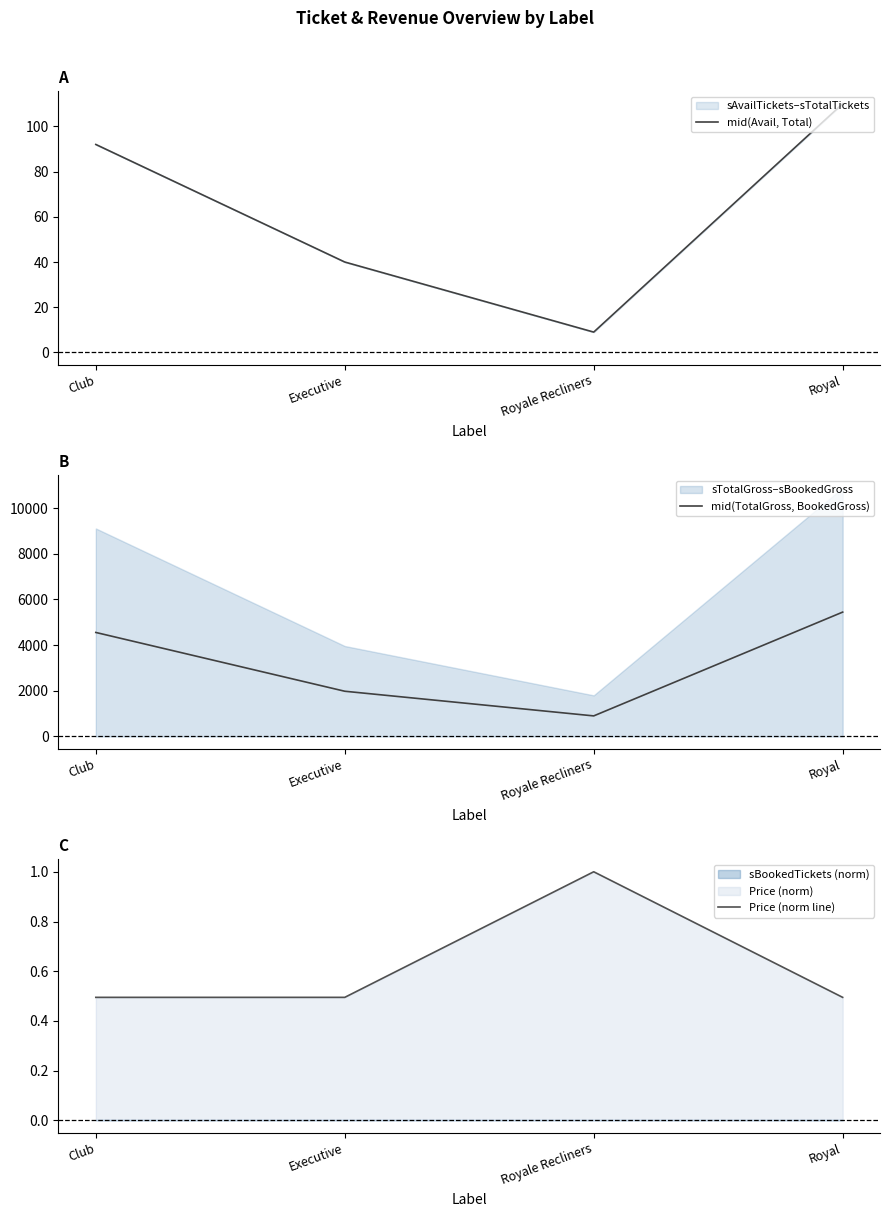

Where does the mid(Avail, Total) series first go above 92?

Royal